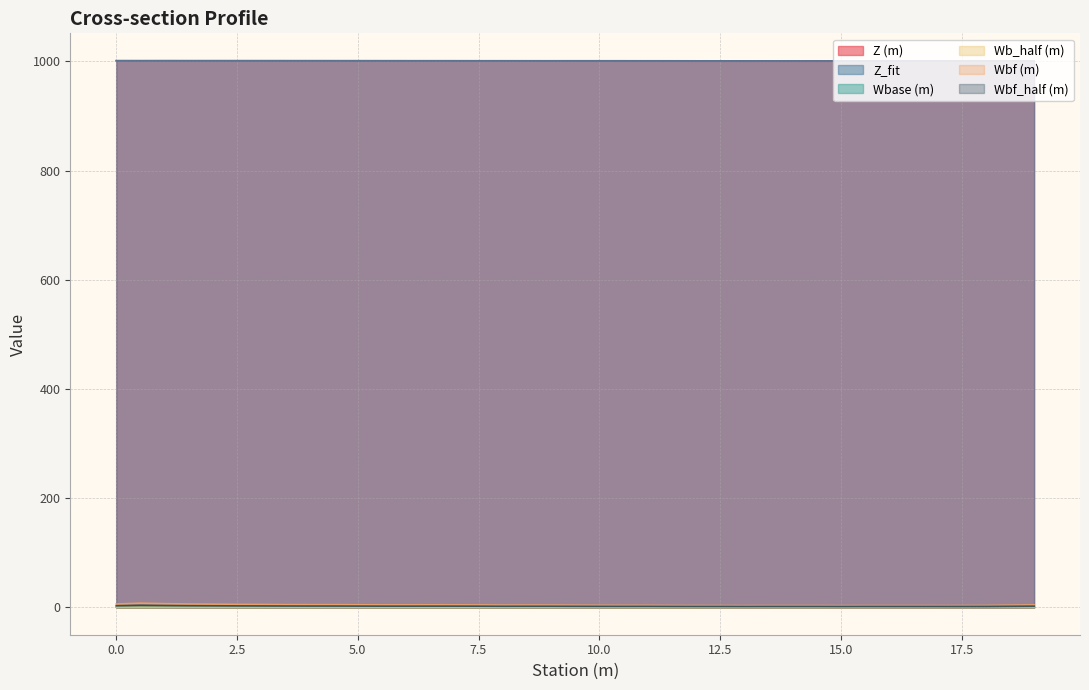

What is the maximum value for Z (m)?

1001.3